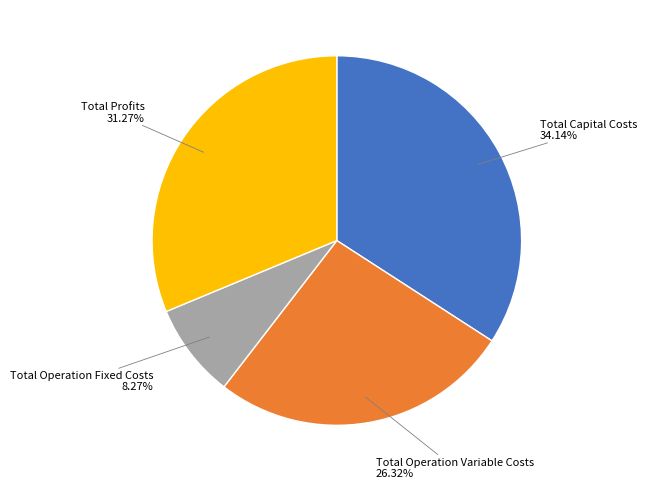

Is there a majority slice in this chart?

No